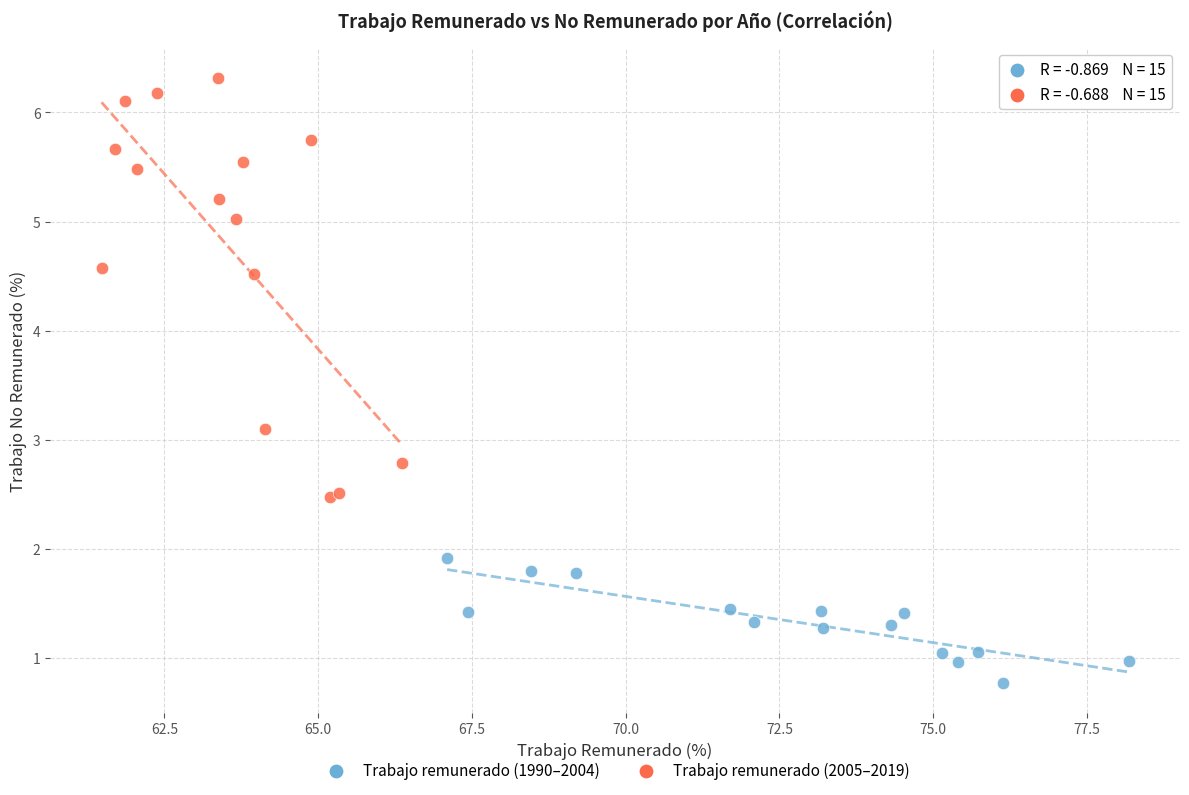

What are all the series names shown in the legend?

Trabajo remunerado (1990–2004), Trabajo remunerado (2005–2019)